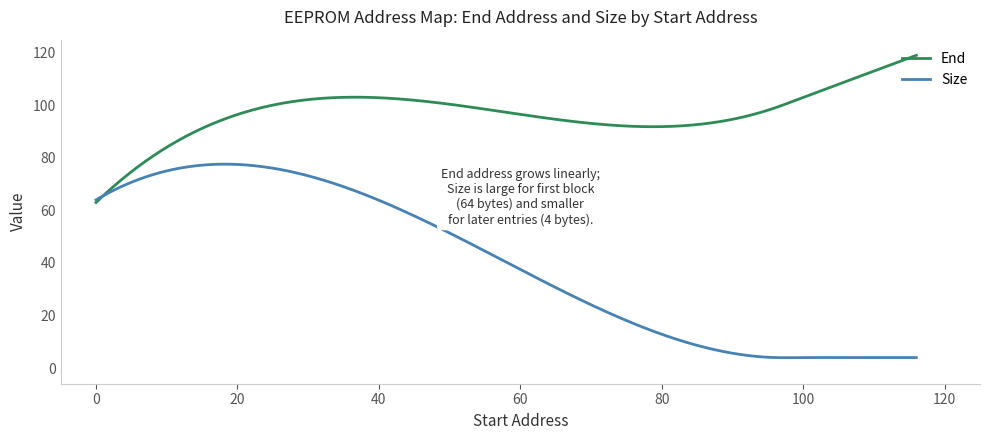

What is the label of the 4th point from the right?

4